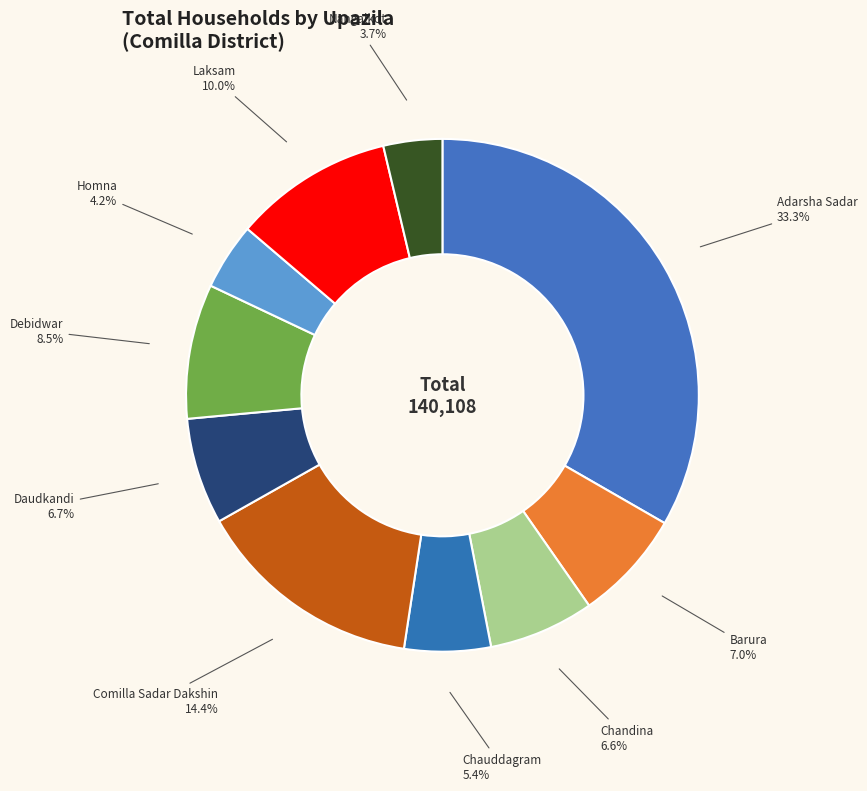

To the nearest percent, what is the combined percentage of Chandina and Nangalkot?

10%